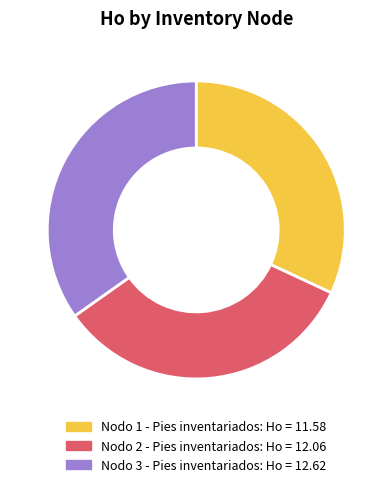

How many segments does this pie chart have?

3